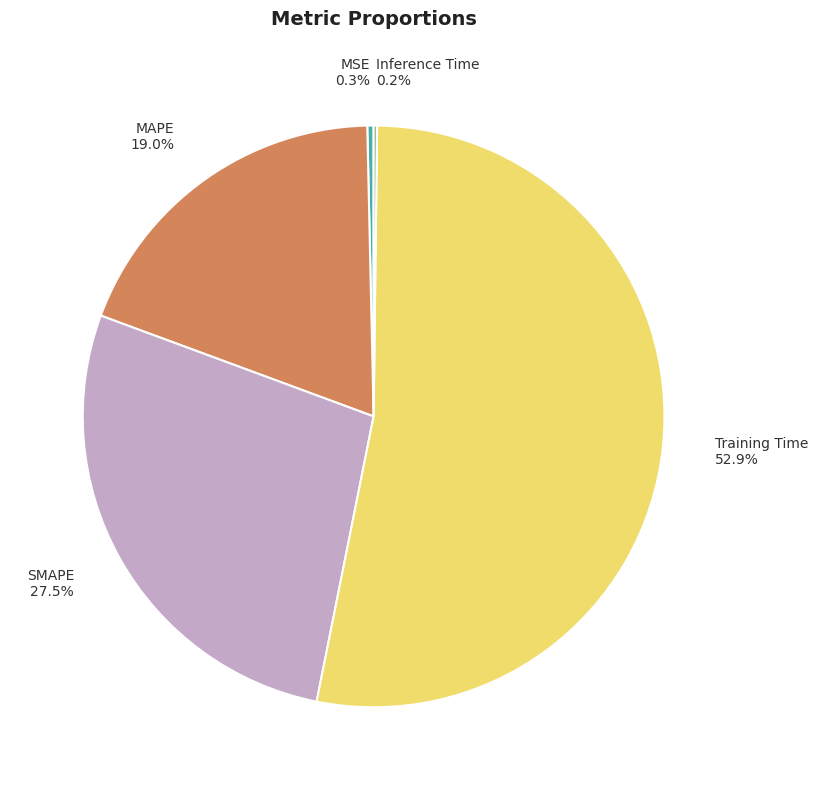

What percentage is the Training Time slice, to the nearest percent?

53%